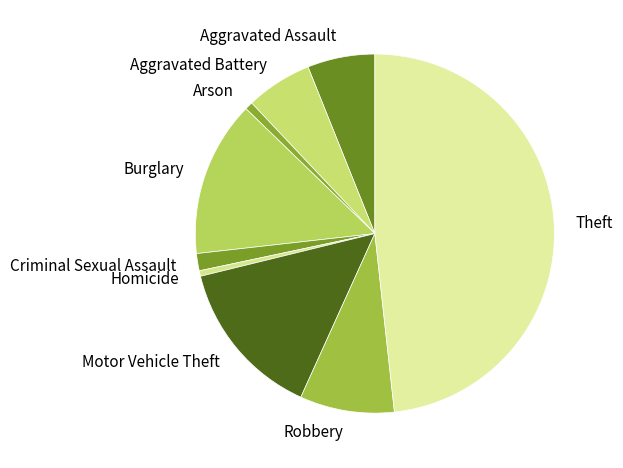

Combined, do Homicide and Motor Vehicle Theft account for over 50%?

No